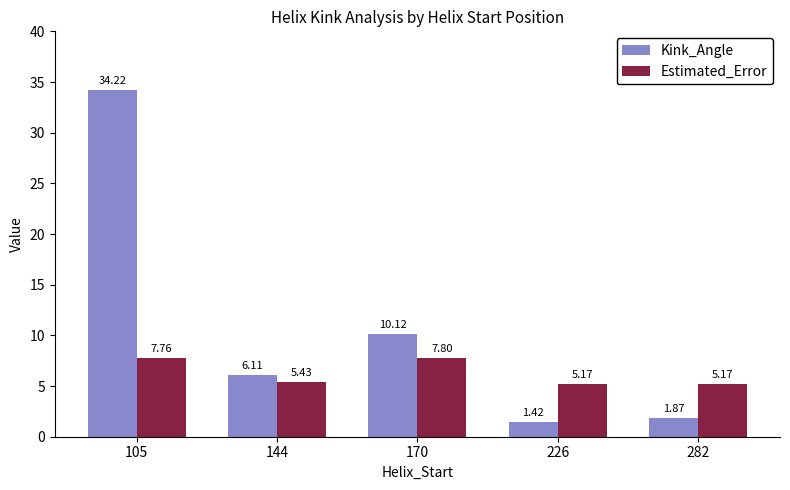

What is the spread (max minus min) of values at 170?

2.3